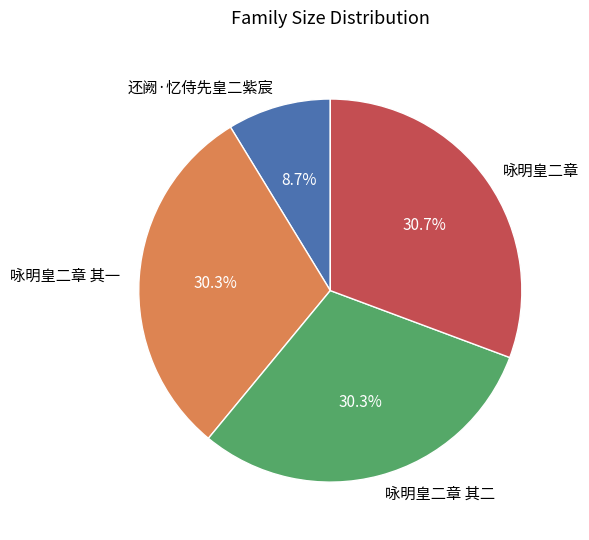

The 咏明皇二章 其一 slice represents 38% of the pie. True or false?

False